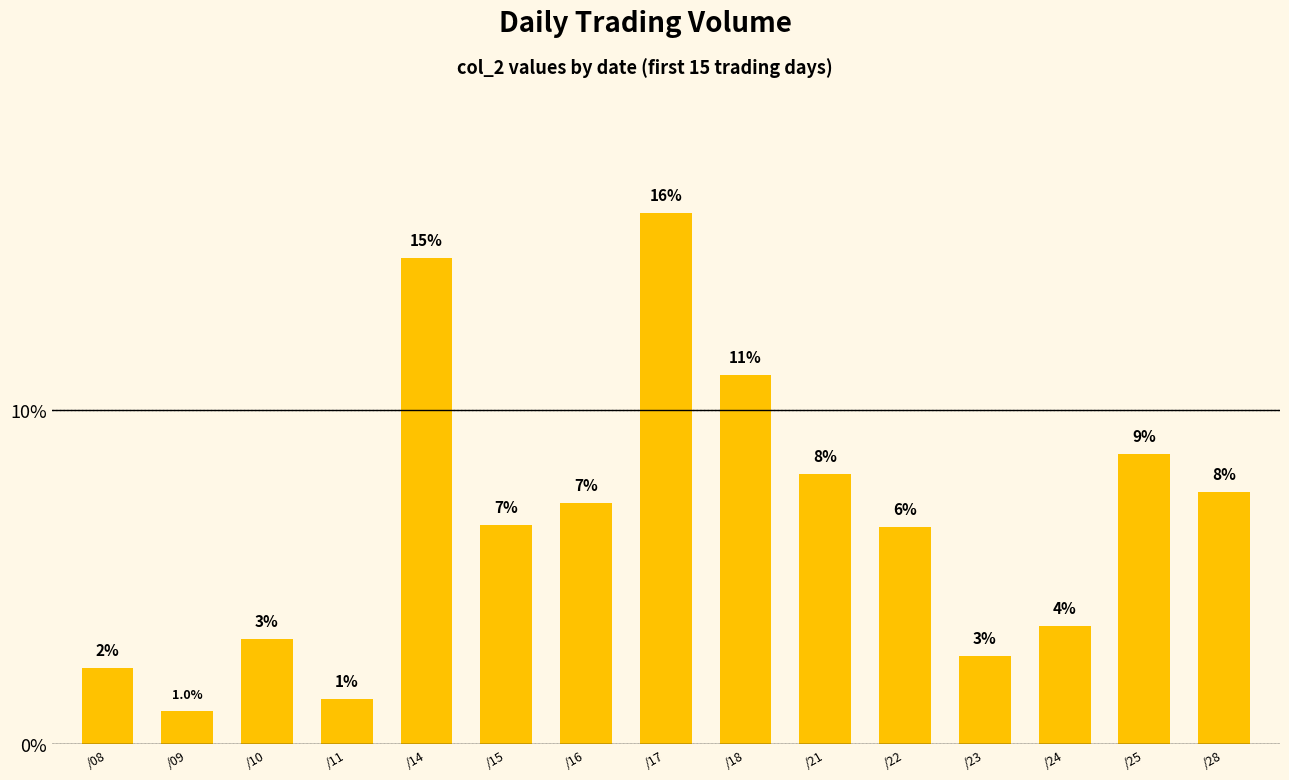

Is it true that the value at /09 is 1.8?

False